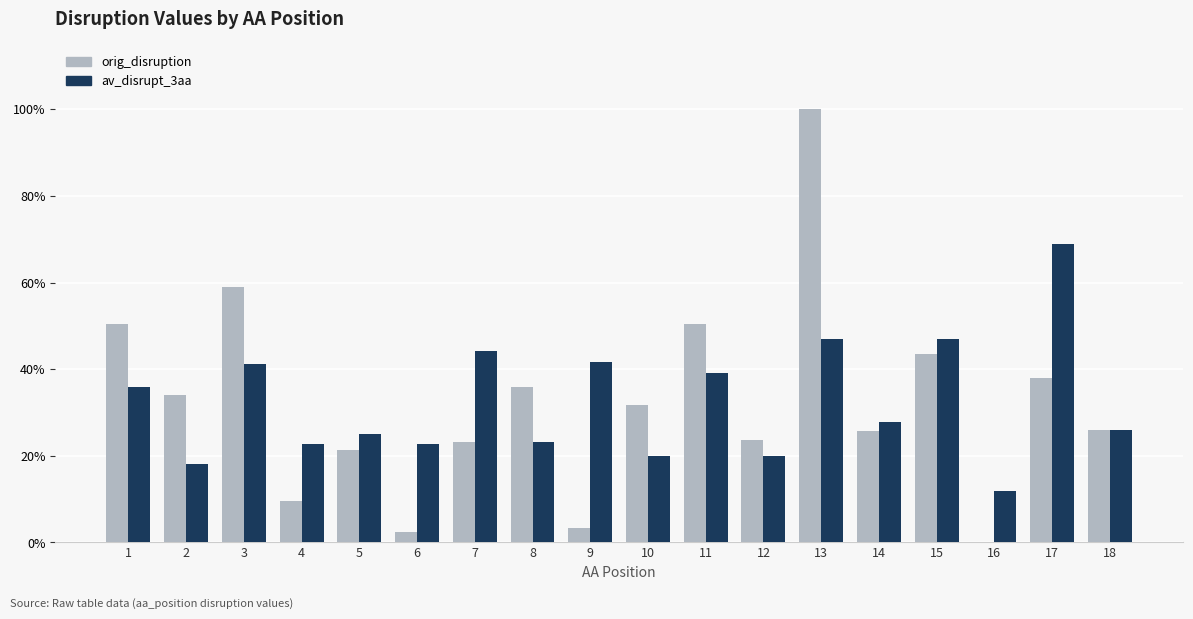

What is the value of the 15th bar from the left?

0.4